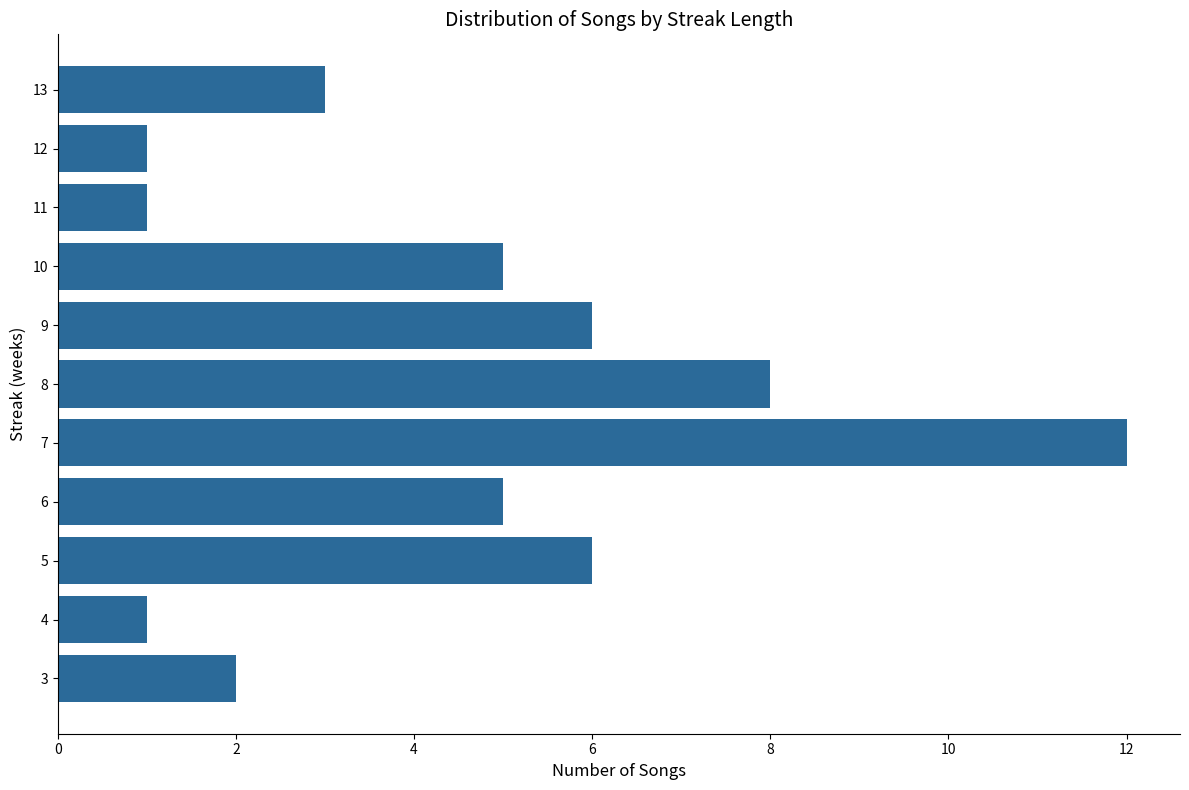

What is the minimum value shown in the chart?

1